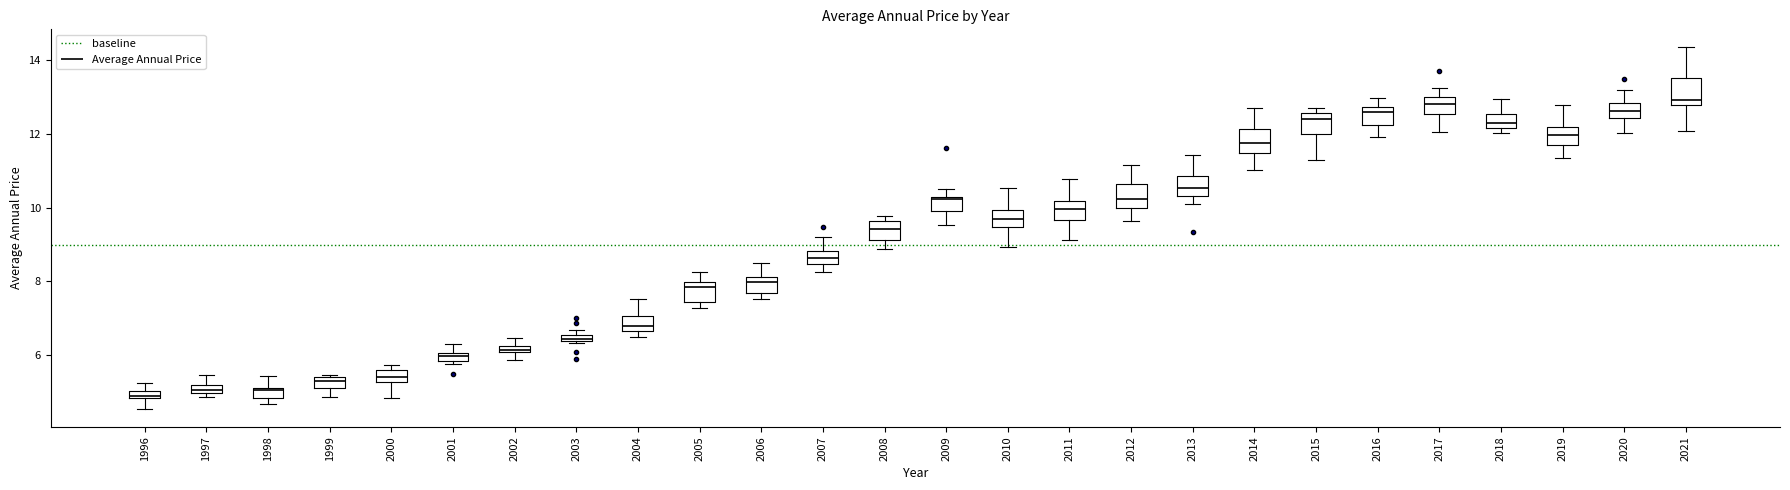

Where is the lower edge of the box at x = 1999 on the y-axis? The values are not printed on the chart, so give them approximately, as read against the axis.

5.2